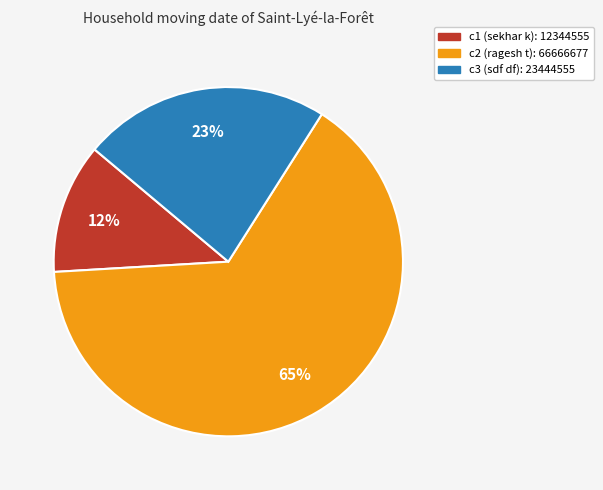

Rank the categories by value from highest to lowest.

c2, c3, c1